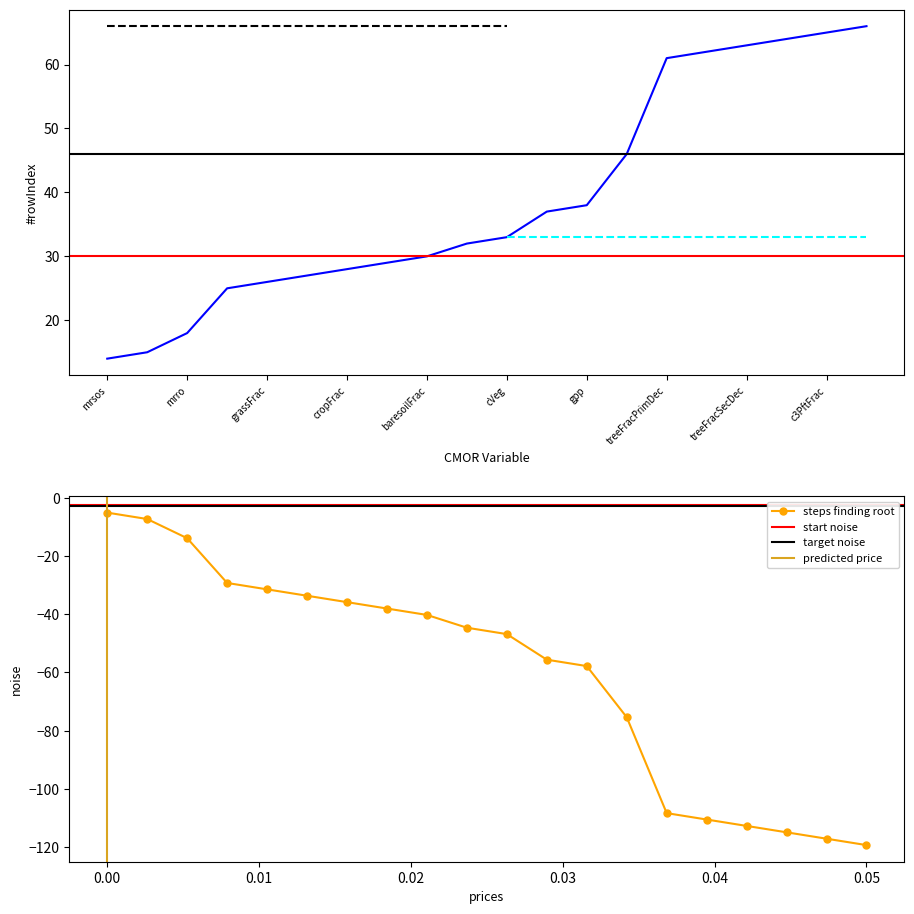

Rank the categories by value from highest to lowest.

c4PftFrac, c3PftFrac, treeFracSecEver, treeFracSecDec, treeFracPrimEver, treeFracPrimDec, nbp, gpp, lai, cVeg, burntFractionAll, baresoilFrac, pastureFrac, cropFrac, shrubFrac, grassFrac, treeFrac, mrro, mrso, mrsos